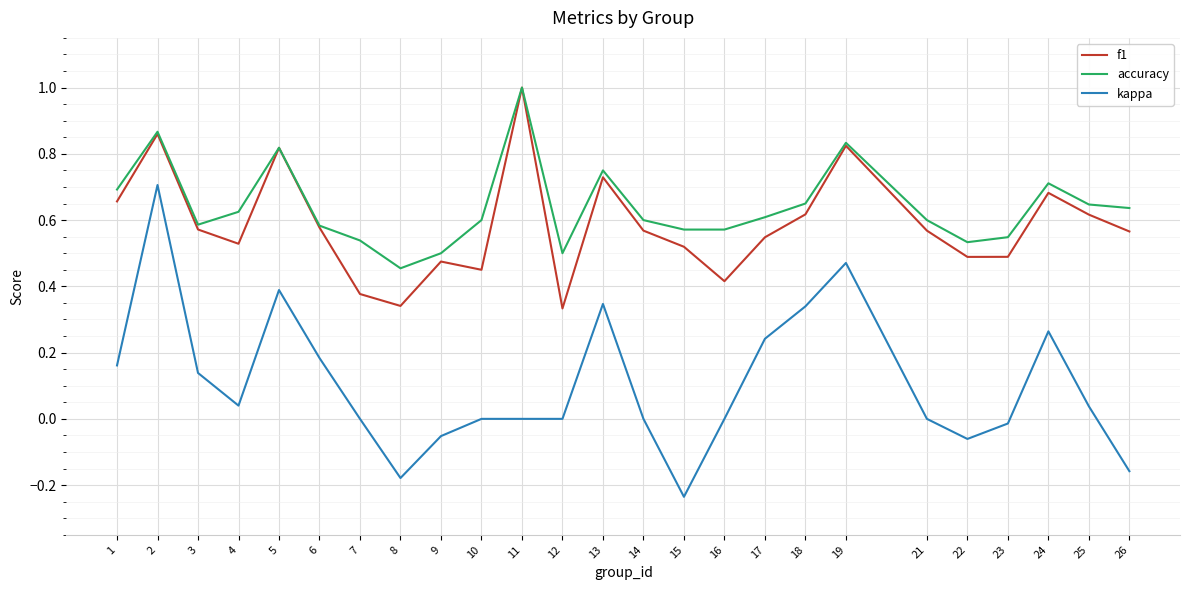

Is this an area chart (filled region under the line)?

No